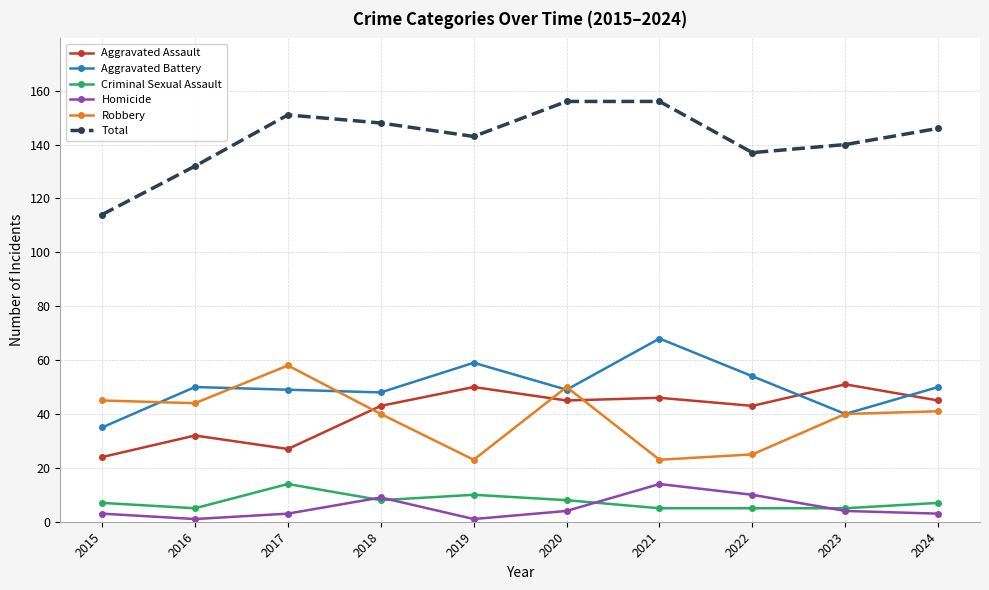

Which series has the widest spread of values?

Total